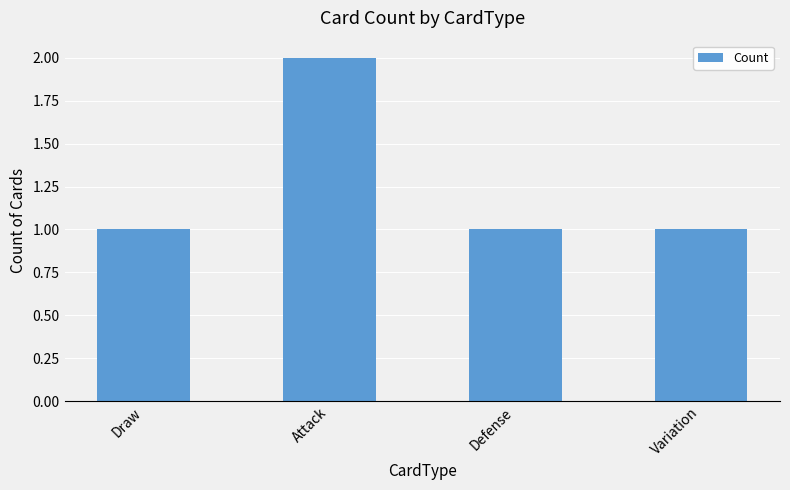

At which category does the chart reach its peak across all series?

Attack